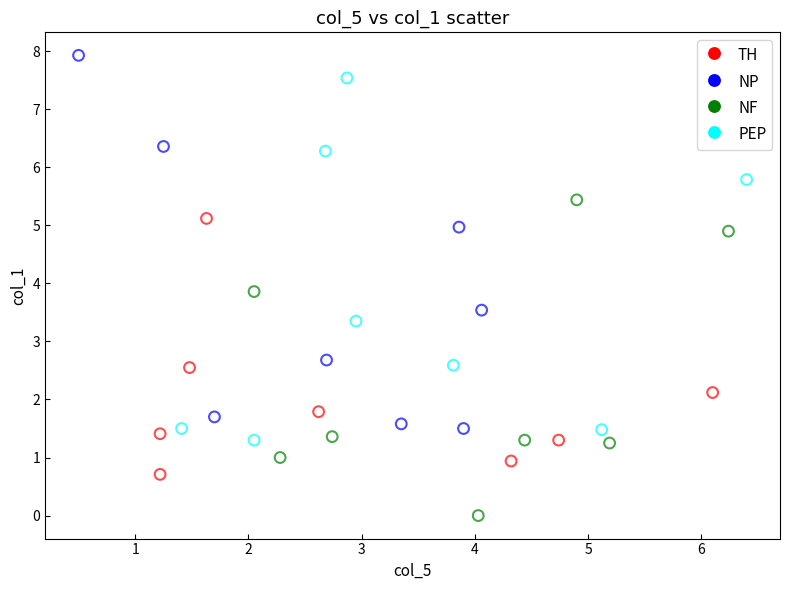

Which series contains the lowest Y value?

NF